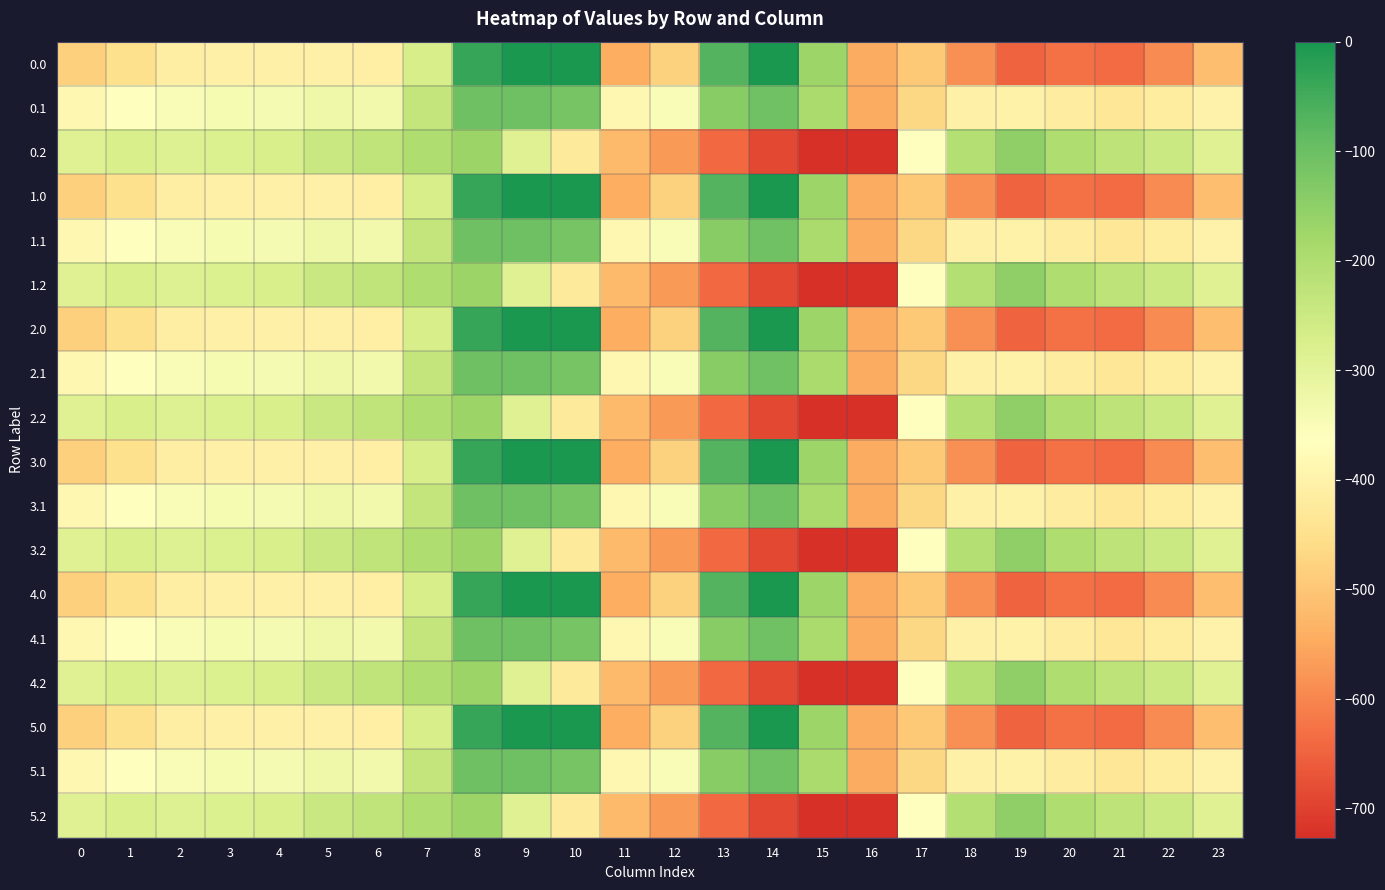

List the series in order of their peak value, highest first.

0.0, 1.0, 2.0, 3.0, 4.0, 5.0, 0.1, 1.1, 2.1, 3.1, 4.1, 5.1, 0.2, 1.2, 2.2, 3.2, 4.2, 5.2